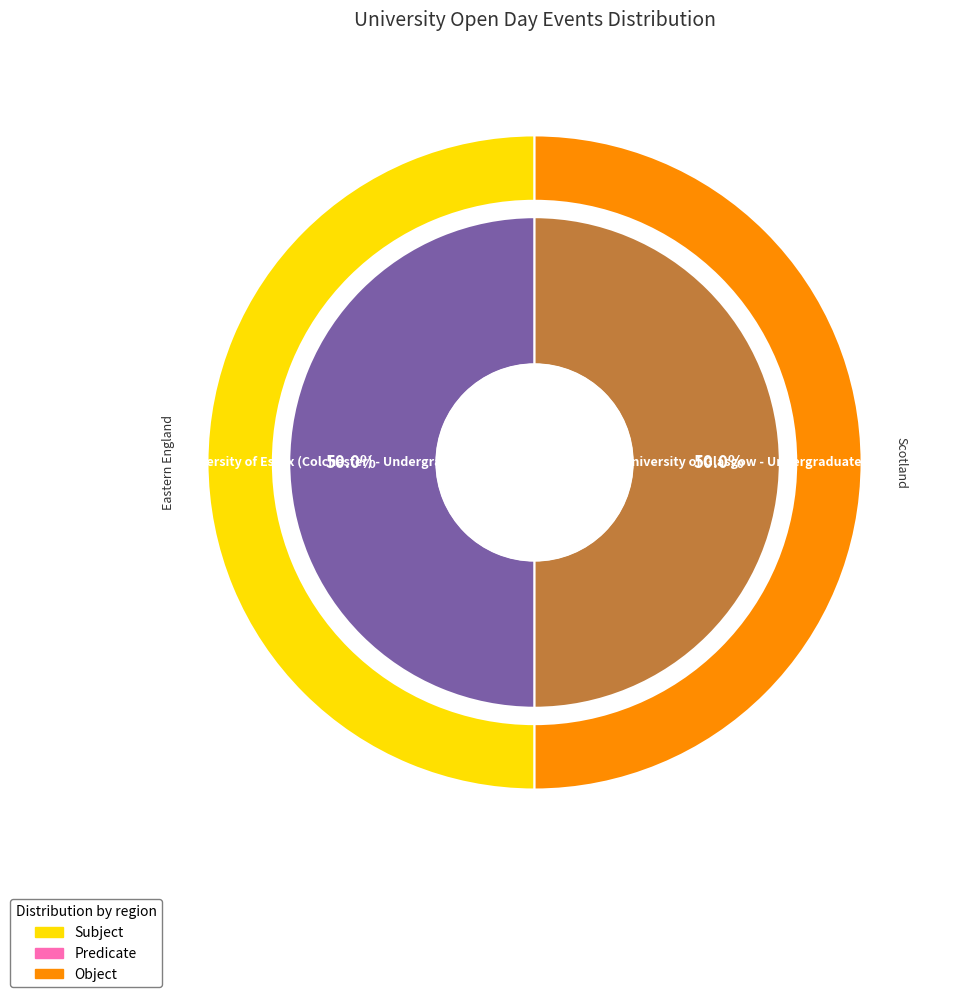

Count the number of slices in the pie.

2